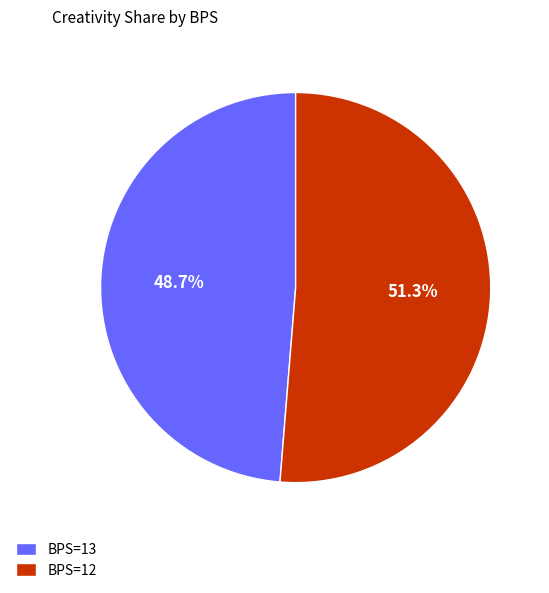

Count the number of slices in the pie.

2